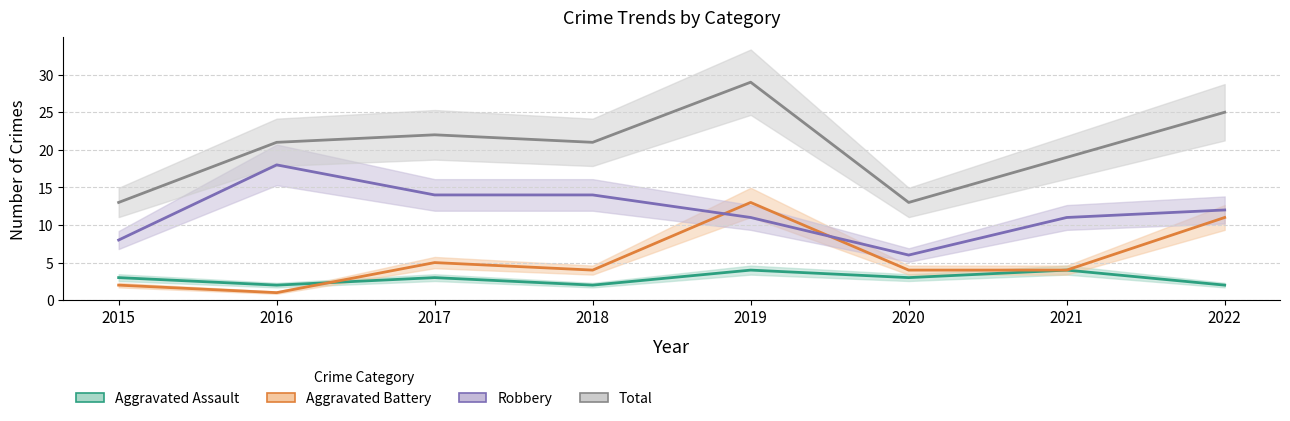

Which series has the largest total across all categories?

Total